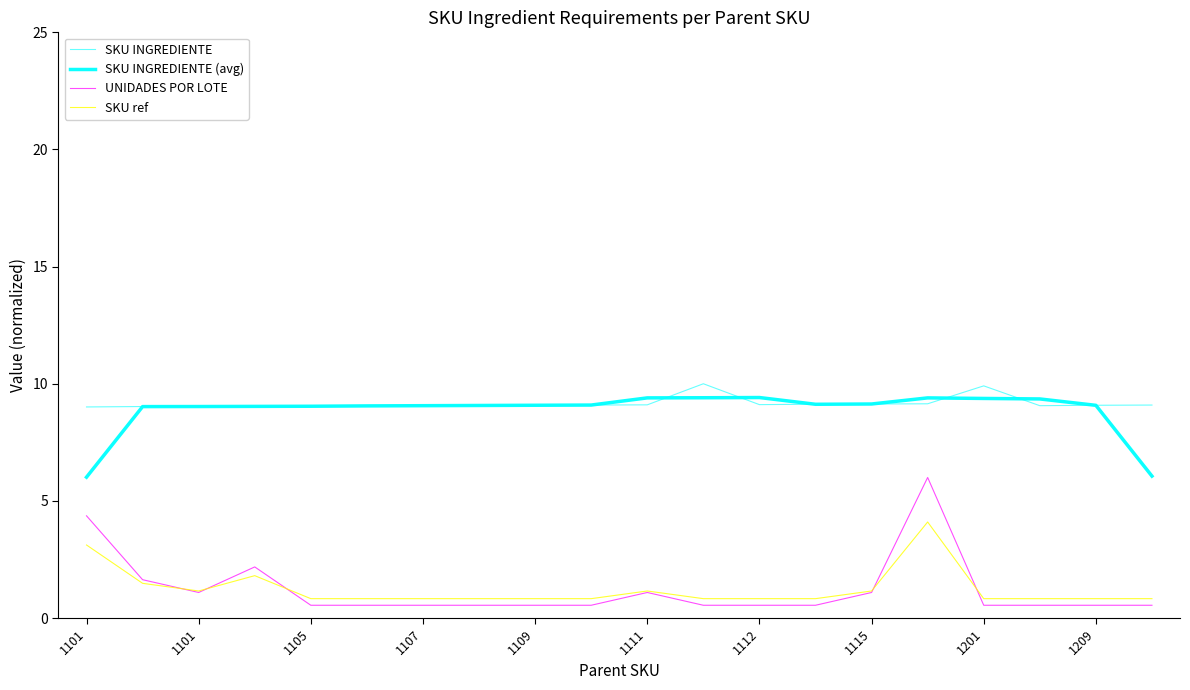

How many lines are shown in the chart?

4